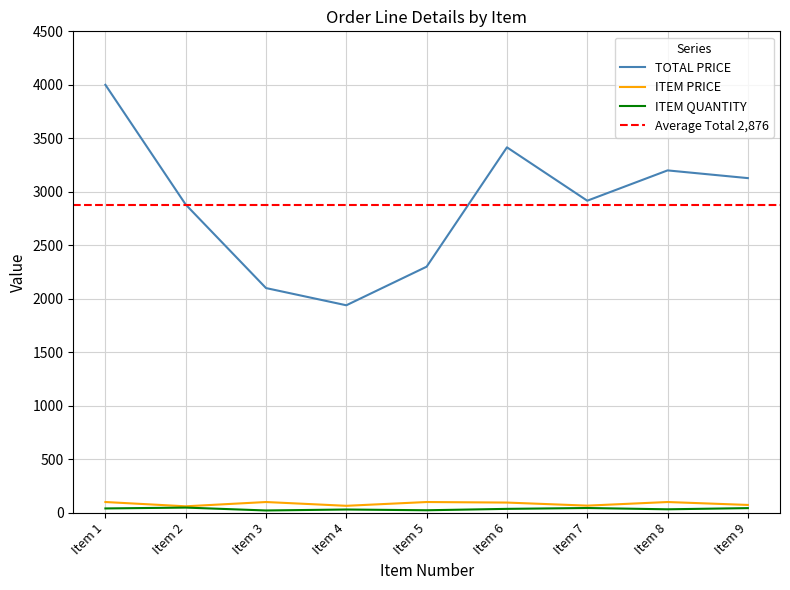

The ITEM QUANTITY series shows 36.0 at Item 6. True or false?

True